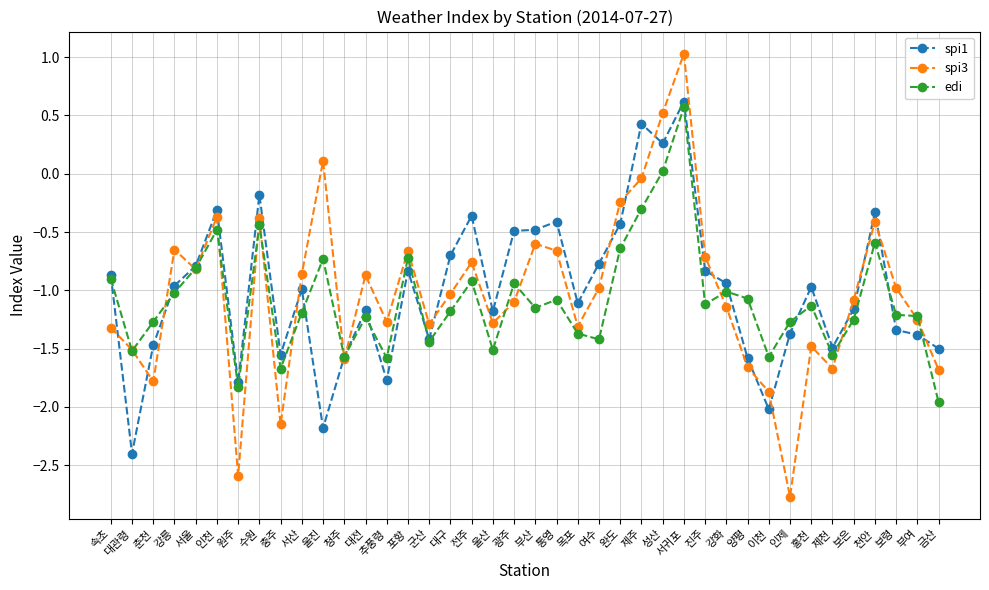

What is the approximate value of spi3 at 천안?

-0.4